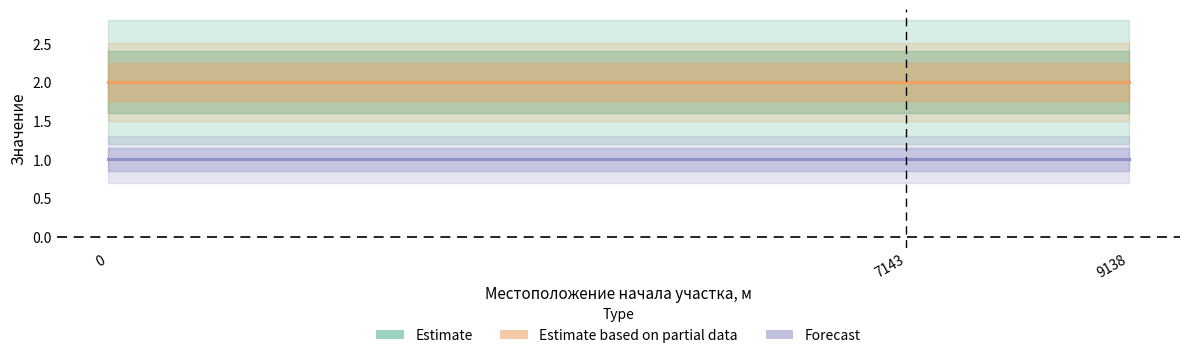

Rank the categories by Код отметки бровки value from highest to lowest.

0, 7143, 9138